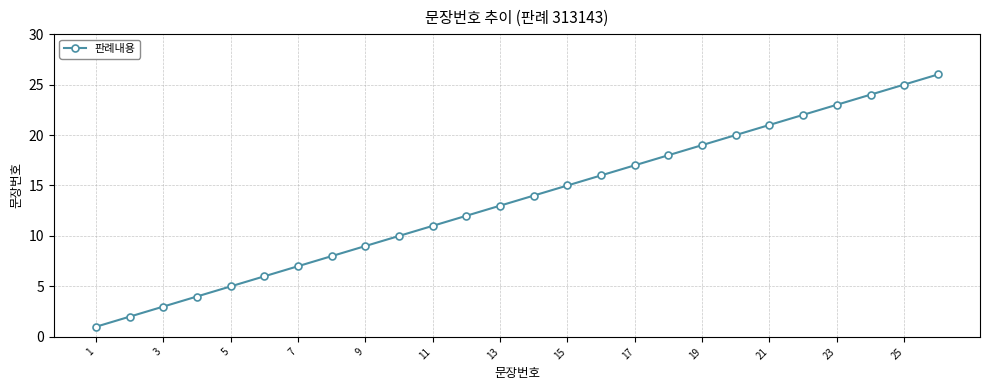

True or false: there are more than 1 points higher than both neighbors.

False